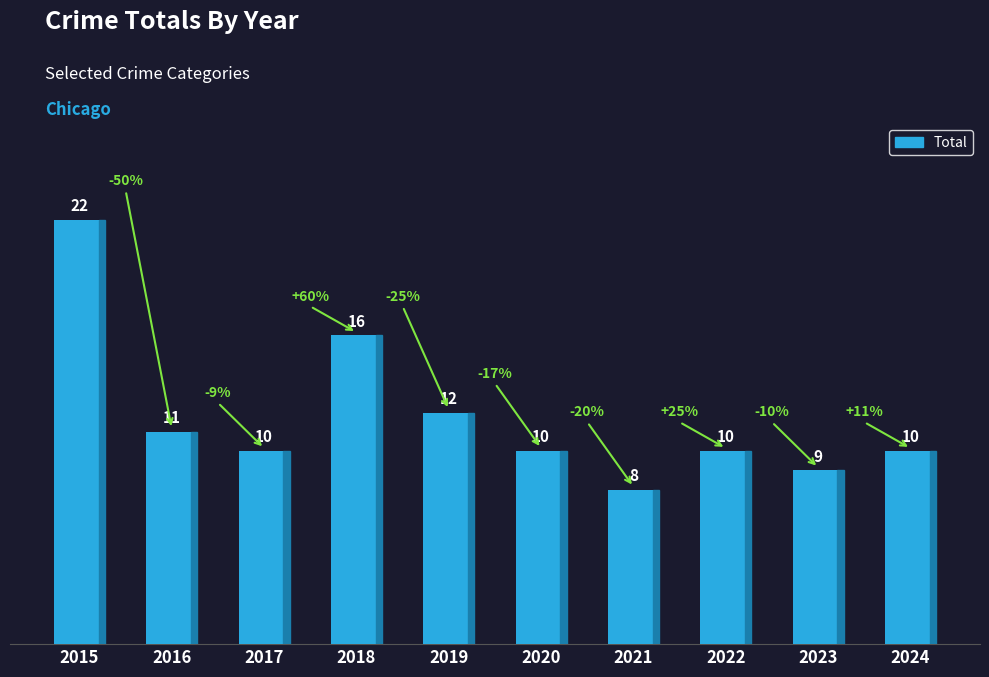

At which category does the chart reach its peak across all series?

2015